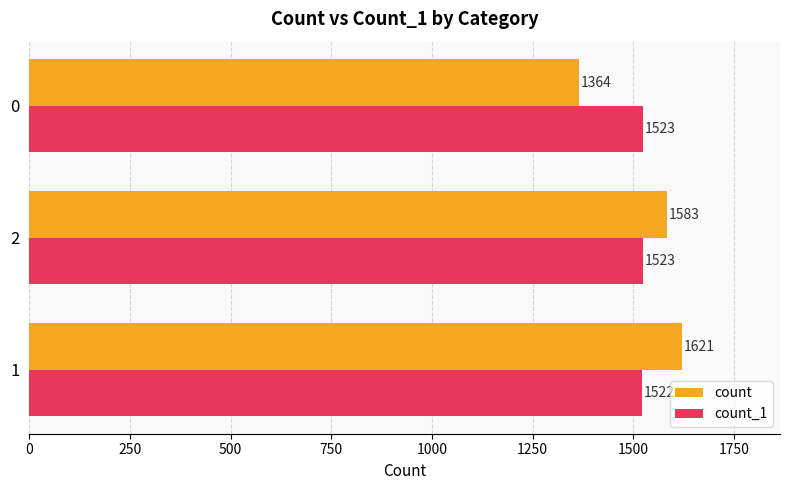

What is the sum of all count values?

4568